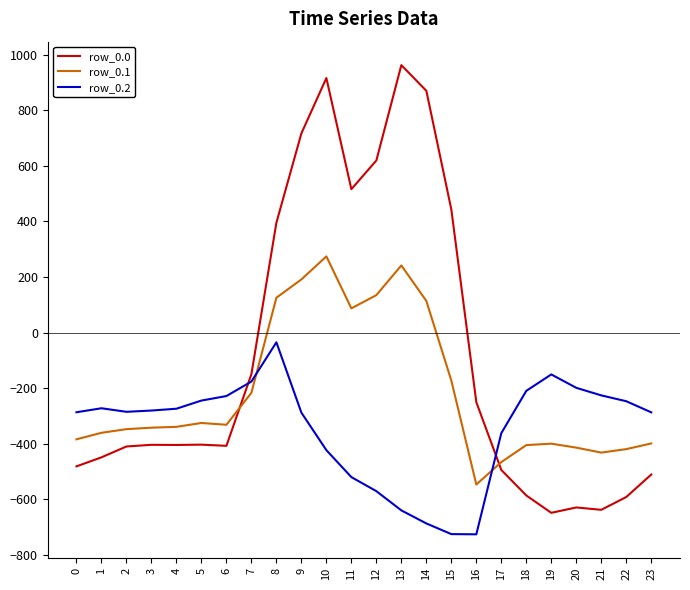

What is the minimum value shown in the chart?

-726.6